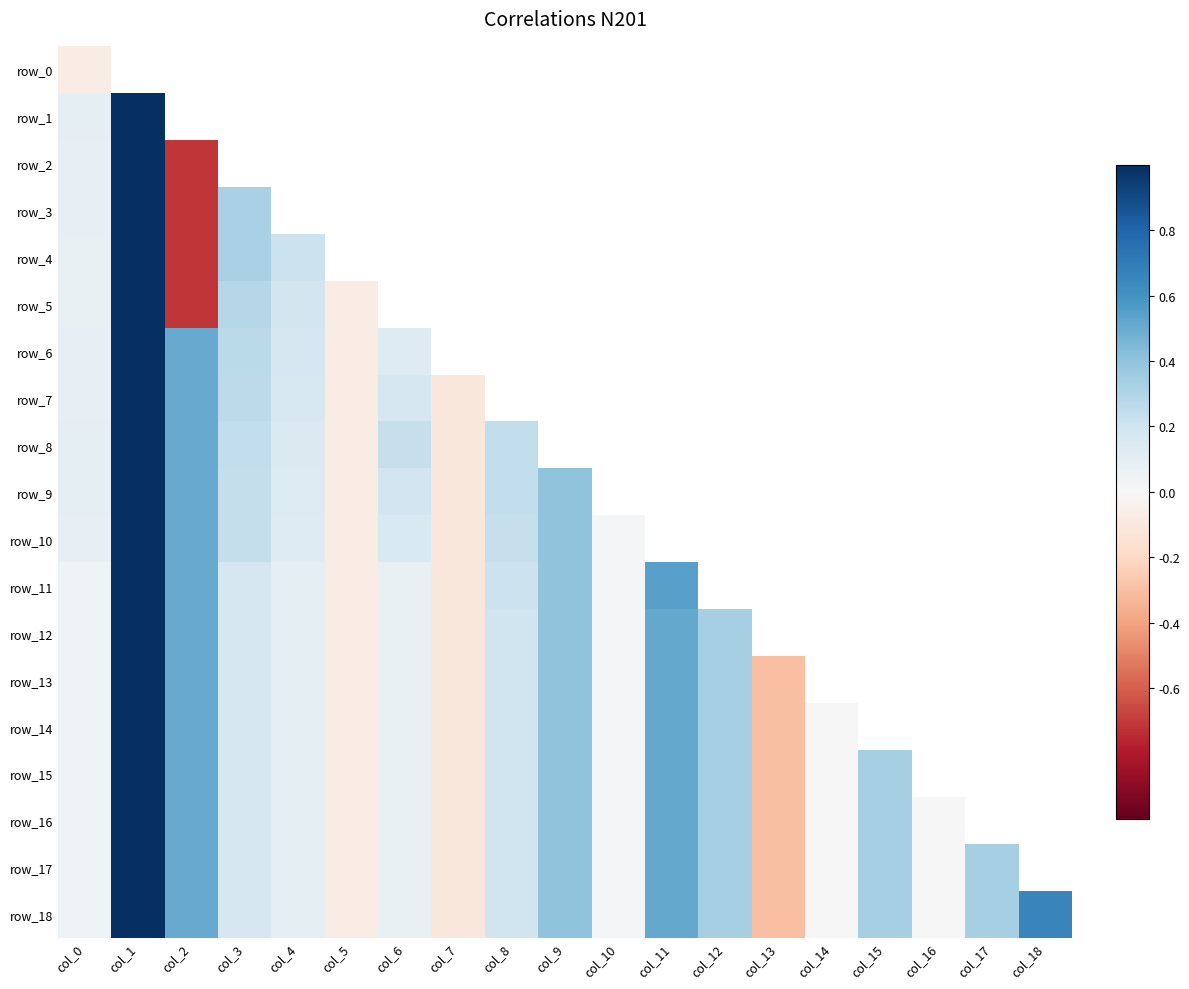

At which label does row_2 reach its peak?

col_1